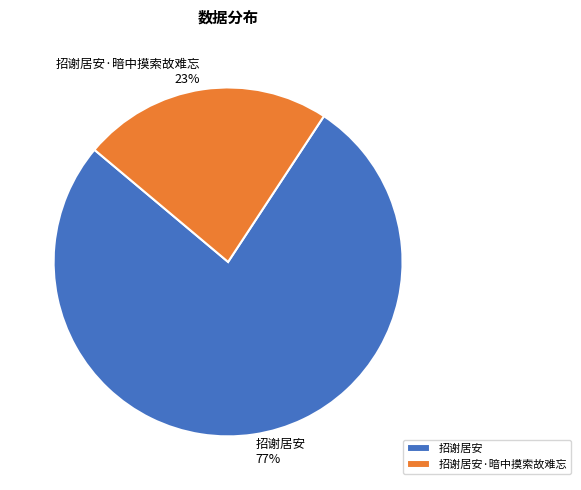

How many segments does this pie chart have?

2